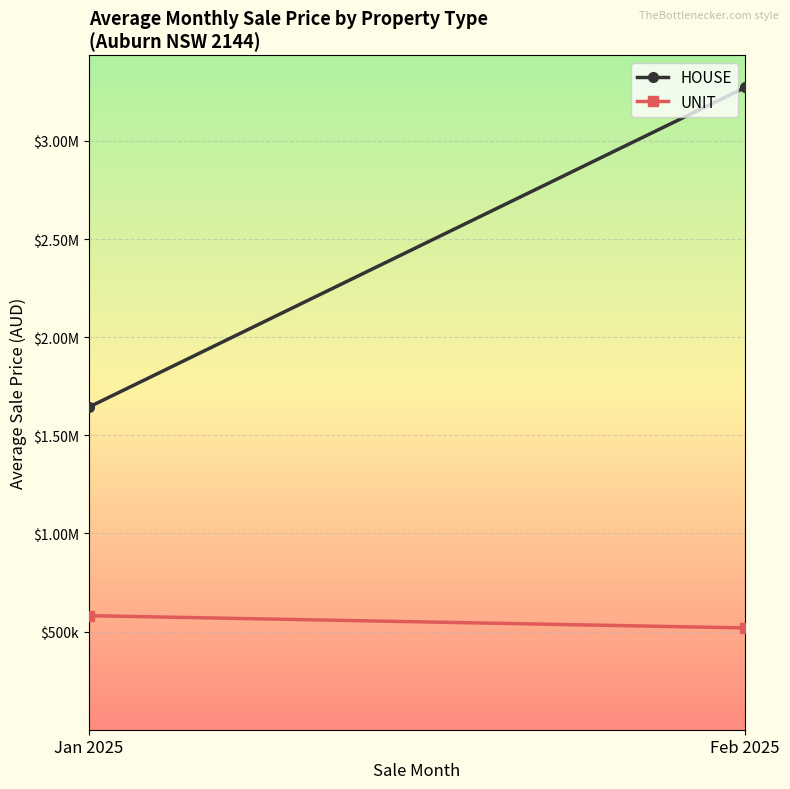

How many values in the UNIT series exceed 581171?

1